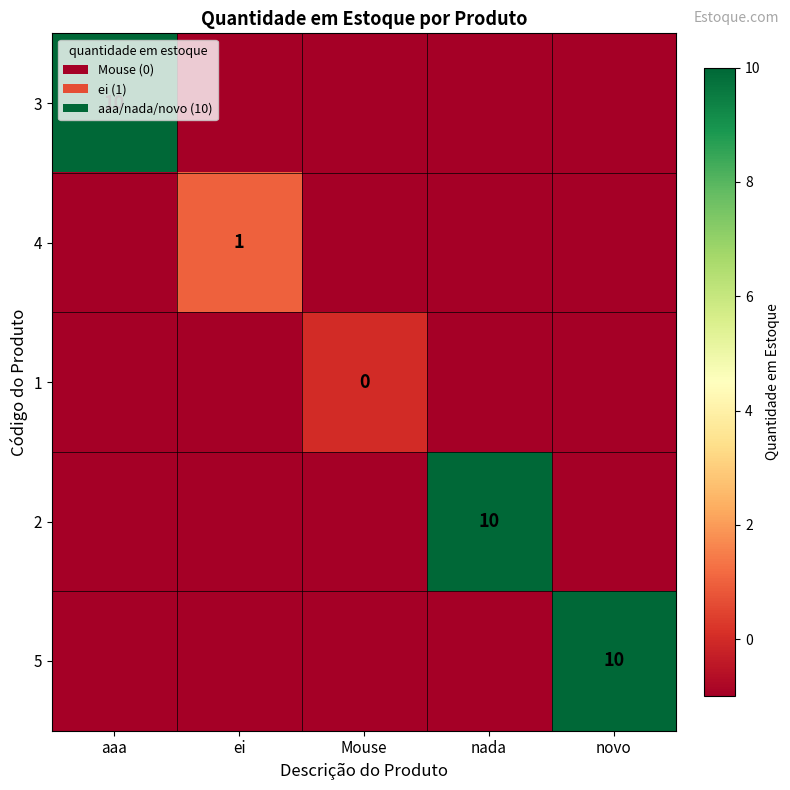

At which category is the sum across all series the highest?

aaa